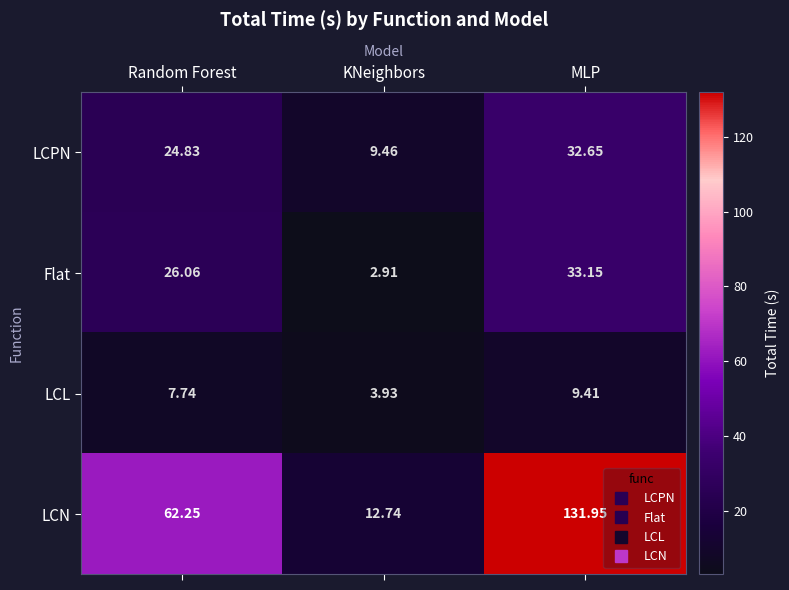

What is the difference between the highest and lowest values at MLP?

122.5